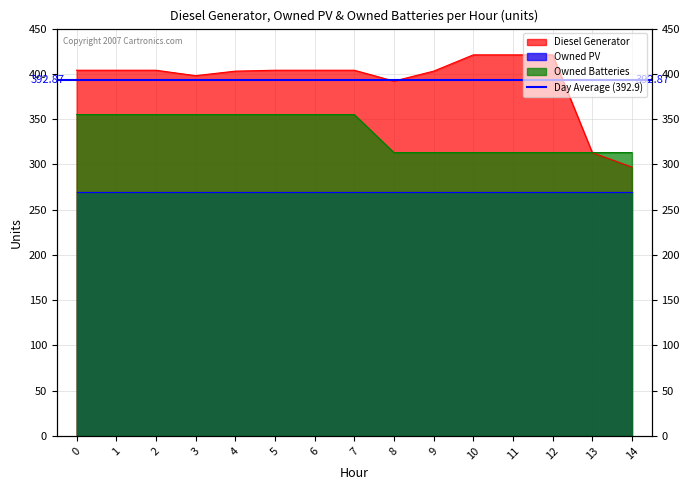

Reading left to right, extract all data points from this chart.

Diesel Generator: 404	404	404	398	403	404	404	404	392	403	421	421	421	313	297
Owned Batteries: 355	355	355	355	355	355	355	355	313	313	313	313	313	313	313